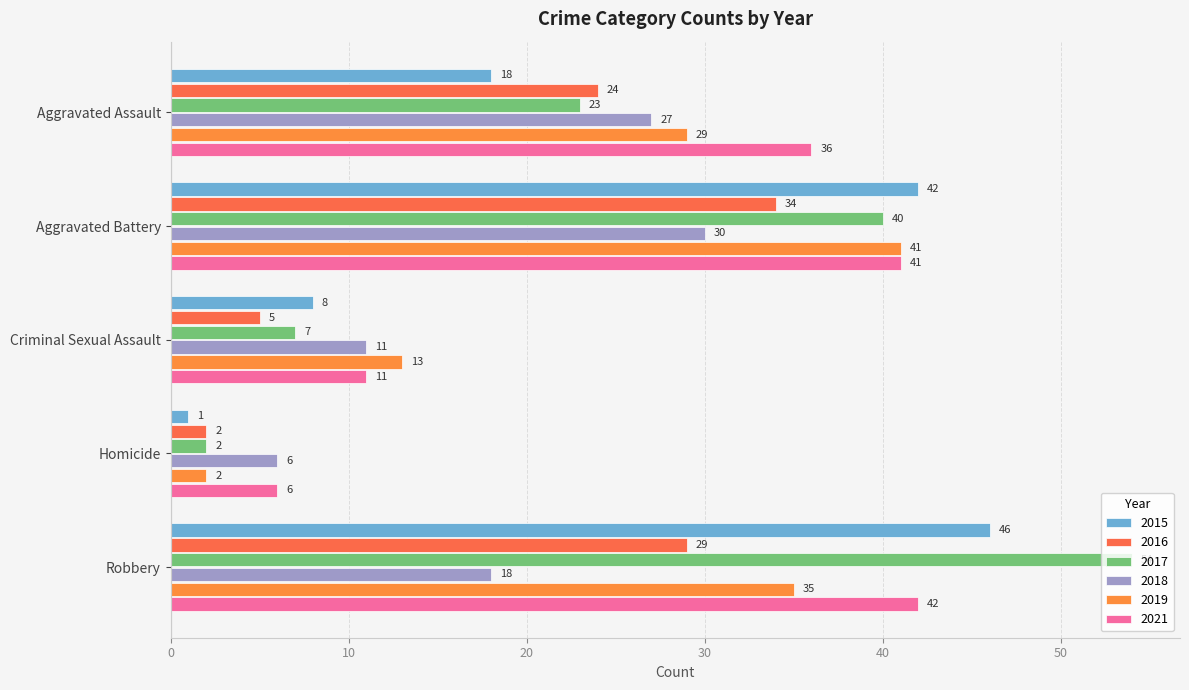

What is the difference between the second highest and minimum values in the 2019 series?

33